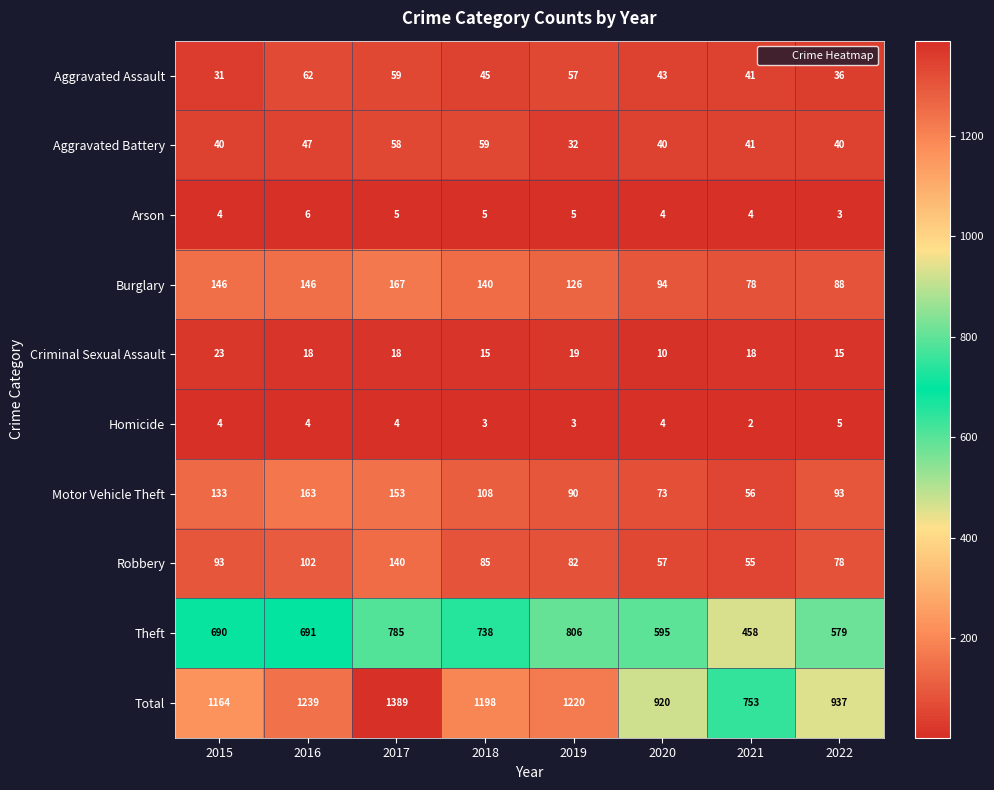

List the series in order of their peak value, highest first.

Total, Theft, Burglary, Motor Vehicle Theft, Robbery, Aggravated Assault, Aggravated Battery, Criminal Sexual Assault, Arson, Homicide